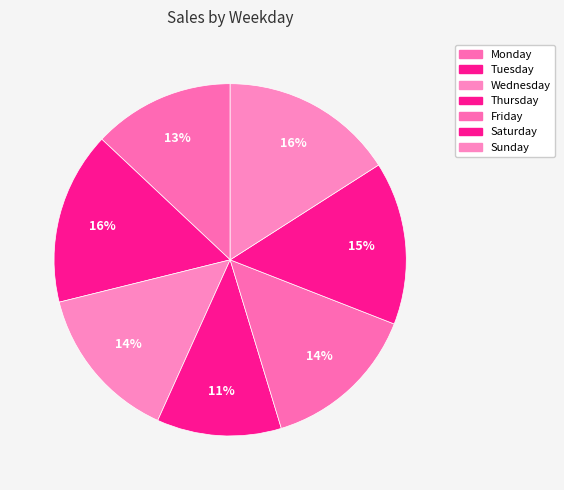

Is it true that Wednesday is 3% of the pie?

False